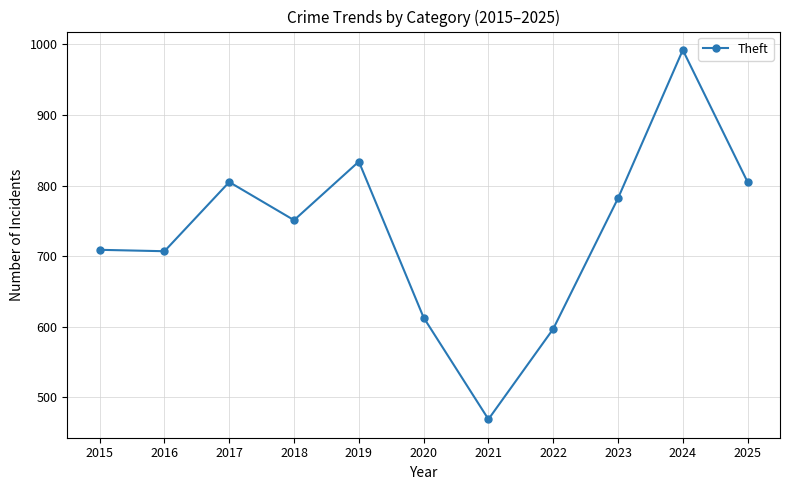

True or false: the data shows 834 at 2019.

True